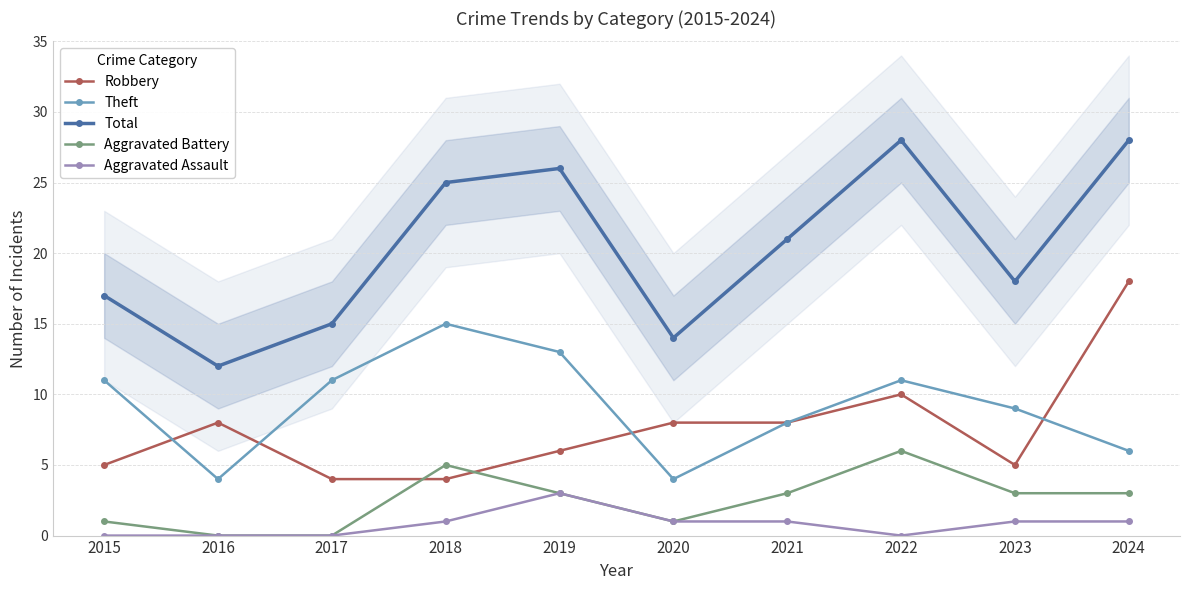

Where is the first local maximum for Robbery?

2016